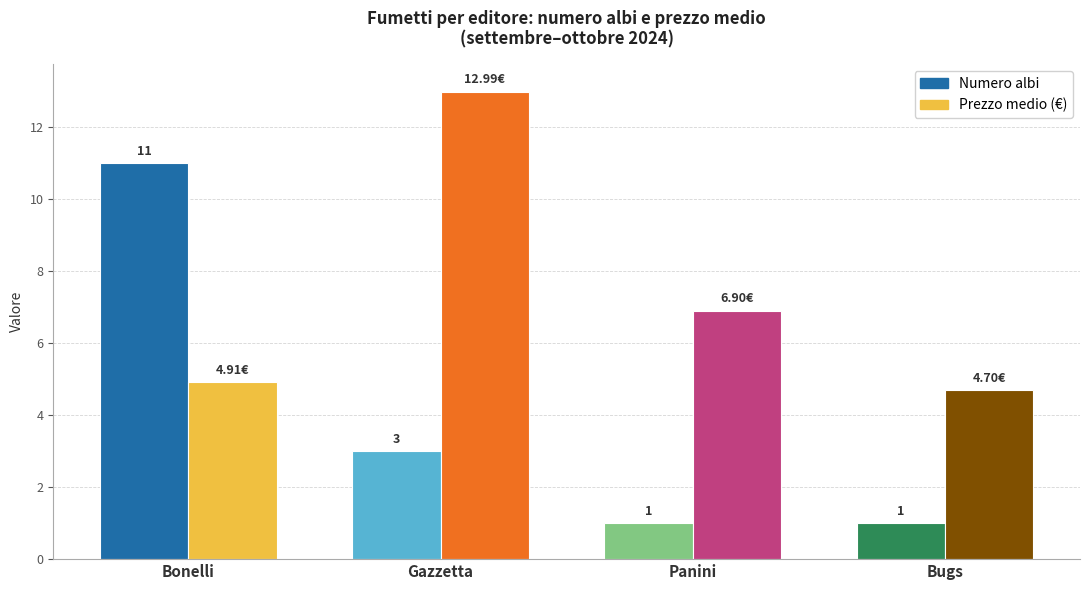

The value of Prezzo medio (€) at Bugs is 4.7. True or false?

True